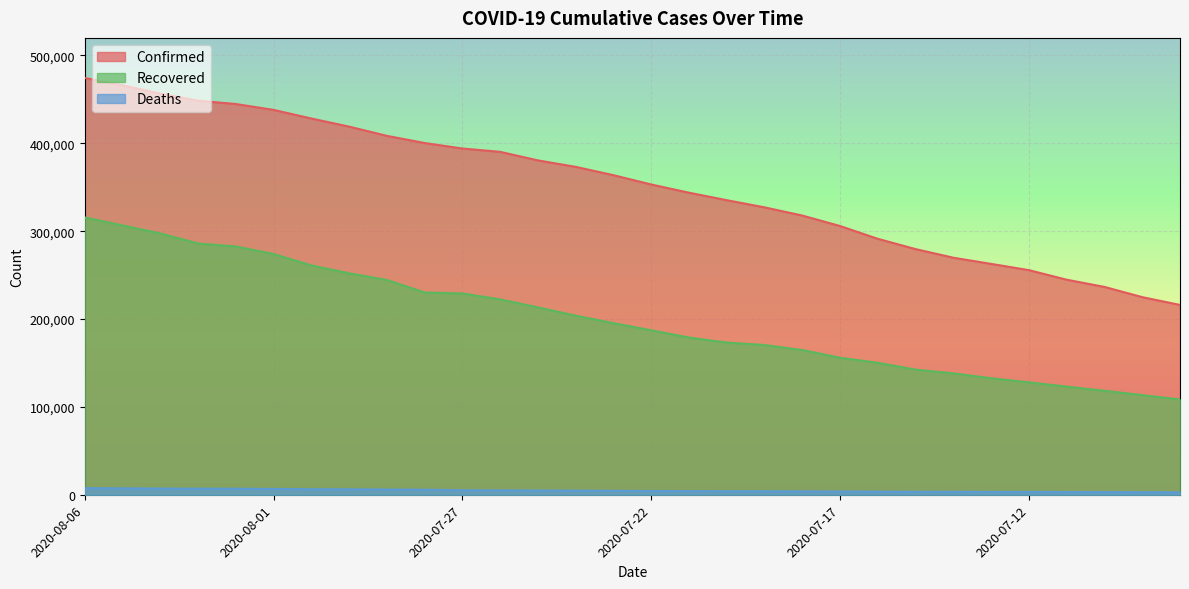

What is the spread (max minus min) of values at 2020-07-15?

276215